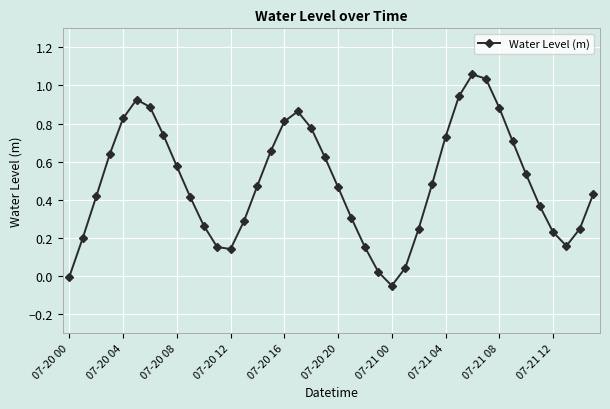

How many lines are shown in the chart?

1